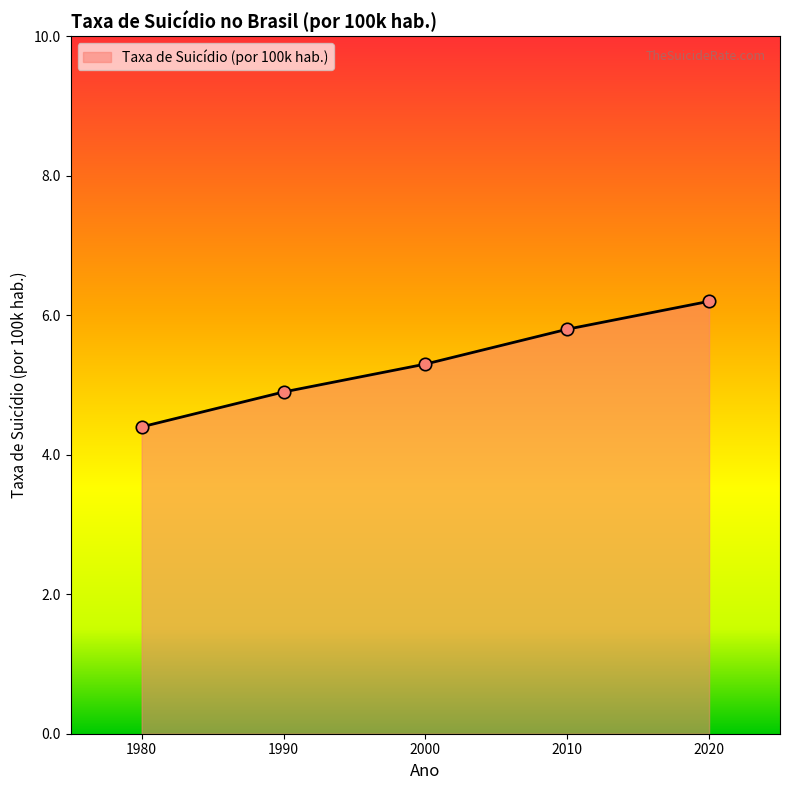

What is the ratio of the value at 1980 to the value at 2020?

0.7